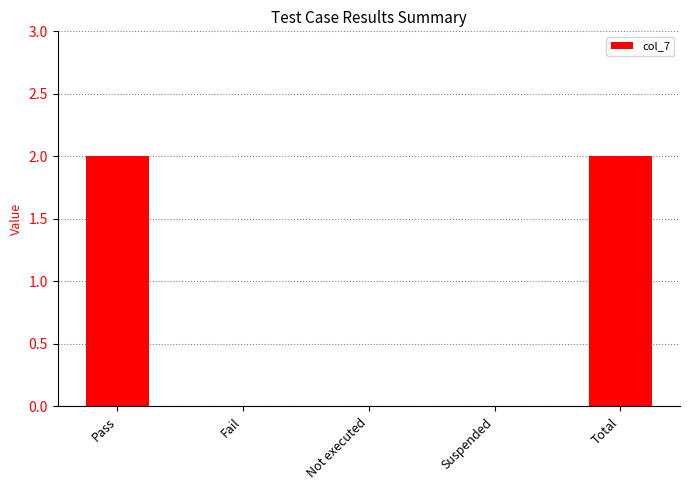

What is the change in value from Pass to Suspended?

-2